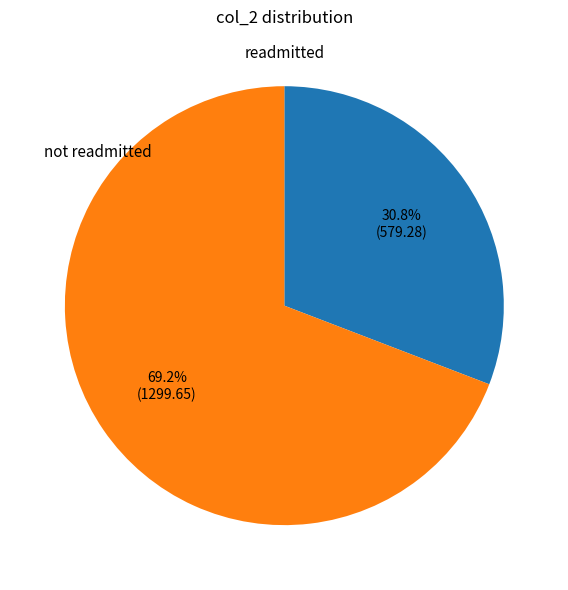

Does any single category account for the majority?

Yes